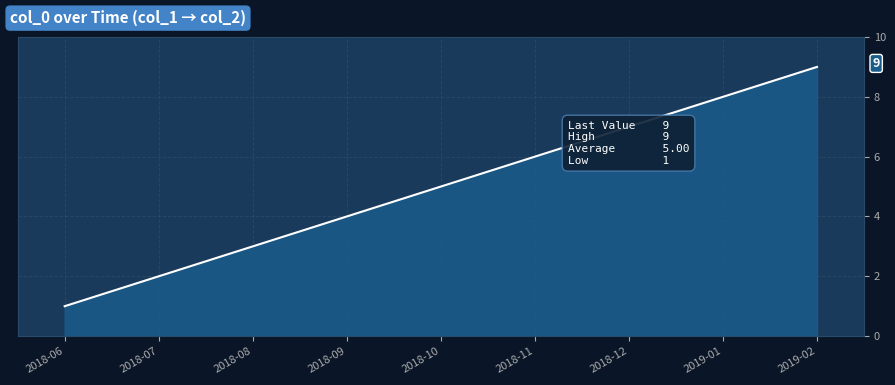

Is it true that the value at 2019-01 is 8?

True